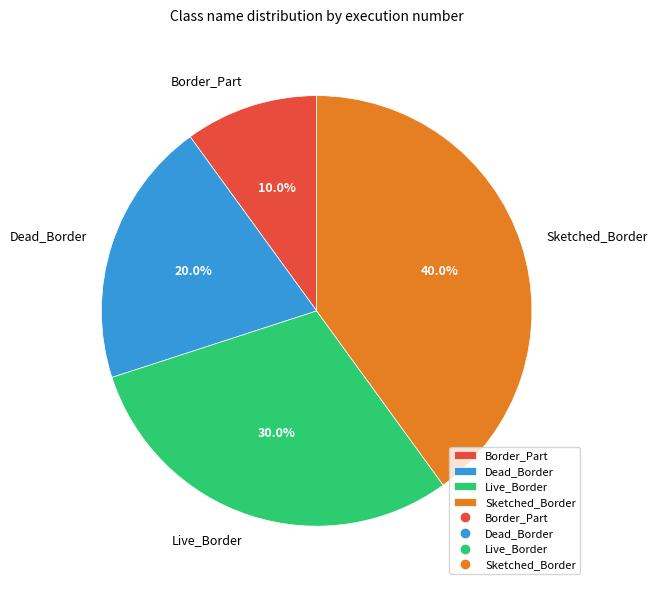

To the nearest percent, what percentage of the pie is Dead_Border?

20%